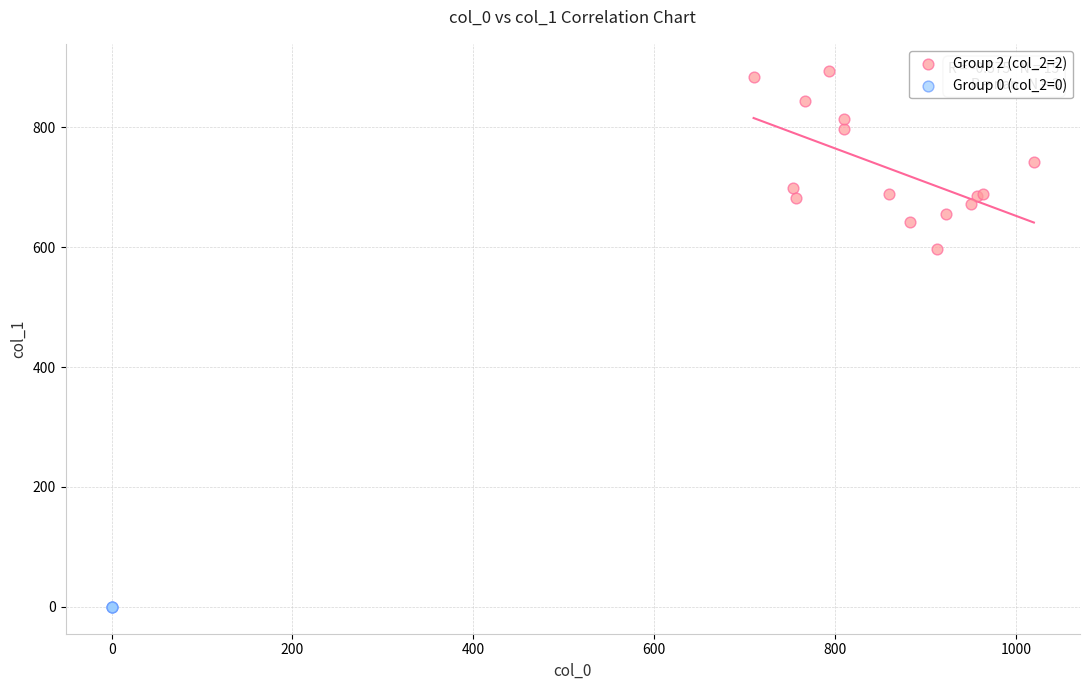

Which series contains the lowest Y value?

Group 0 (col_2=0)